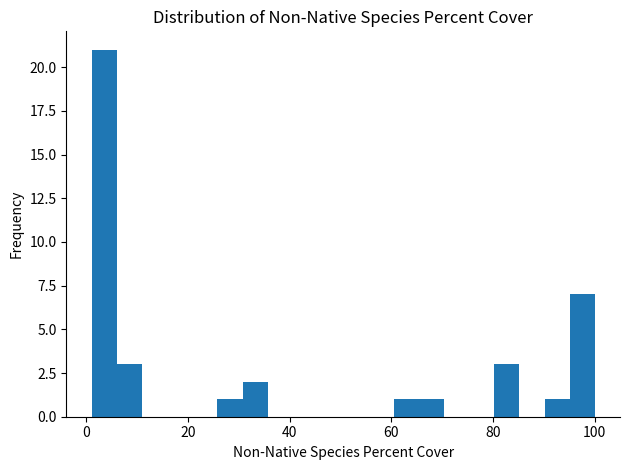

Read against the x-axis, roughly where is the centre of the tallest bar?

4